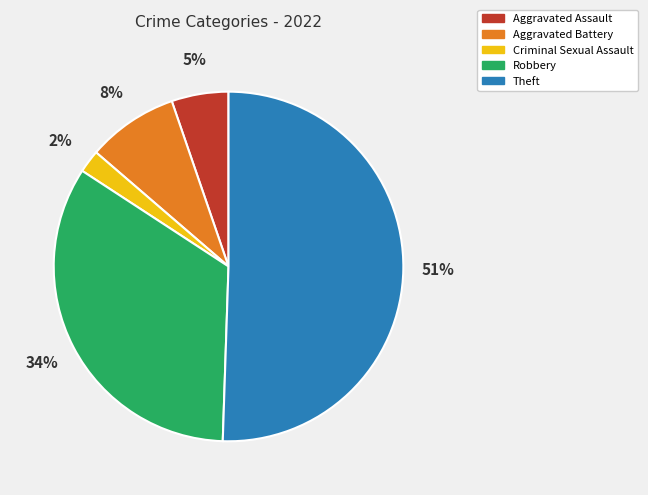

Do Aggravated Battery and Aggravated Assault together represent more than half of the pie?

No